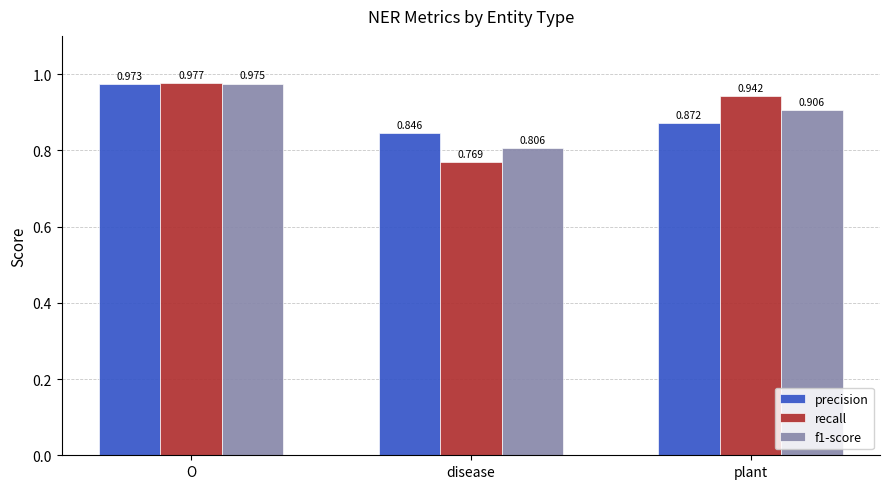

Rank the categories by f1-score value from highest to lowest.

O, plant, disease